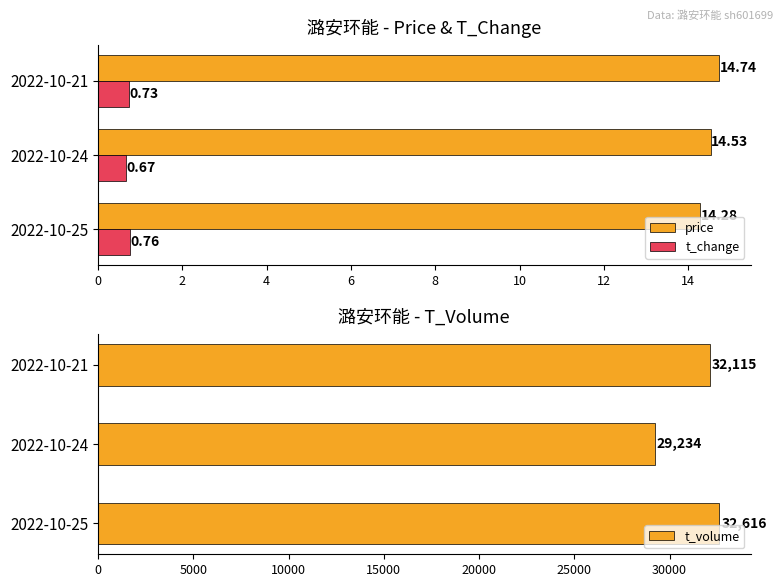

What is the sum of the price values at 2022-10-21 and 2022-10-25?

29.0